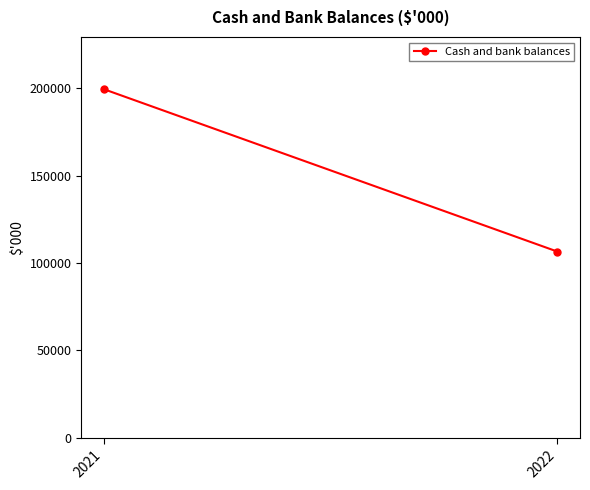

The value at 2022 is 106609. True or false?

True